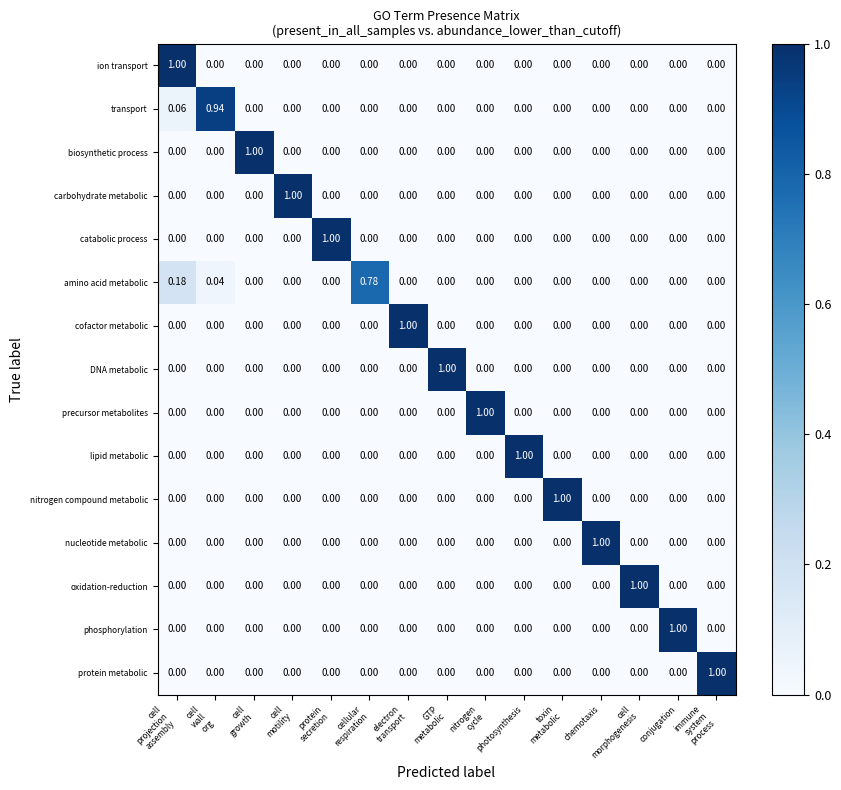

Which series has the largest total across all categories?

ion transport